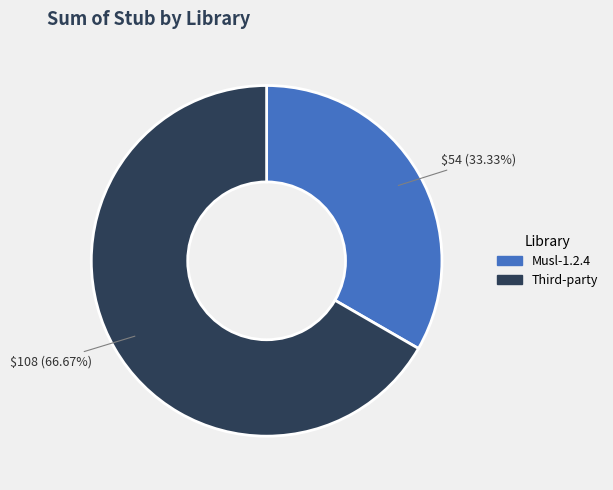

To the nearest percent, what is the difference between the largest and smallest slice percentages?

33%